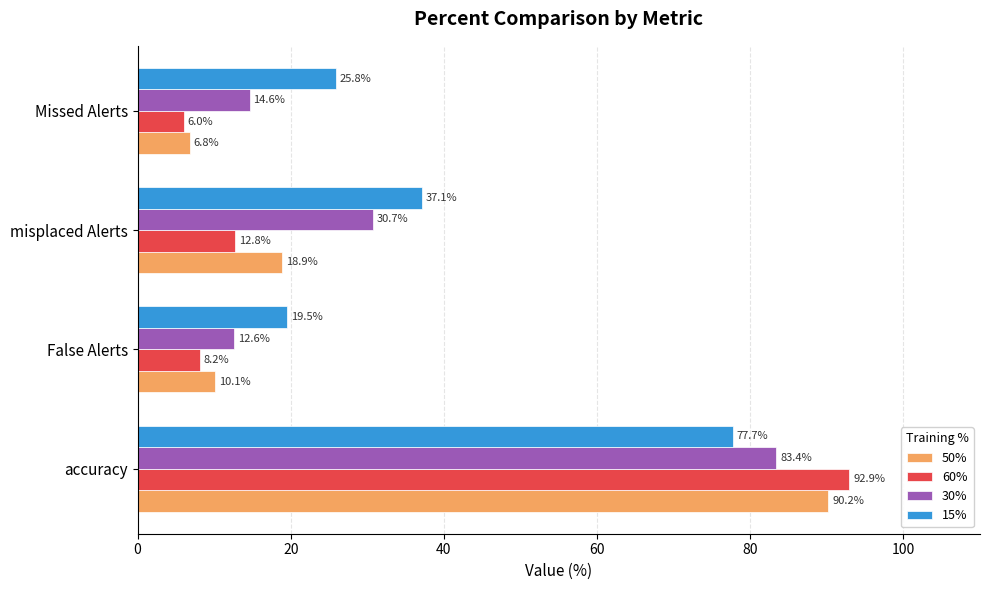

What is the difference between the 50% values at Missed Alerts and accuracy?

83.4